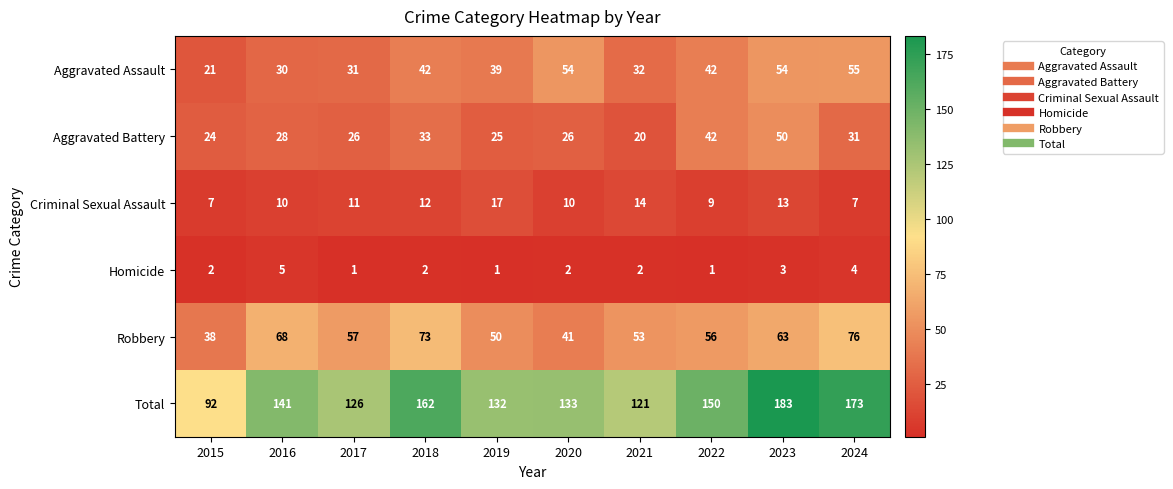

Rank the series at 2019 from highest to lowest value.

Total, Robbery, Aggravated Assault, Aggravated Battery, Criminal Sexual Assault, Homicide